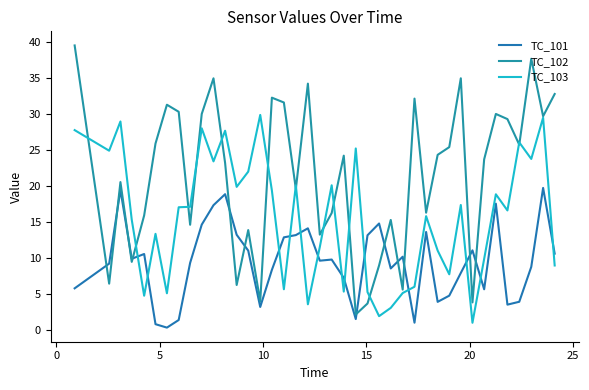

True or false: TC_102 has more than 2 points higher than both neighbors.

True